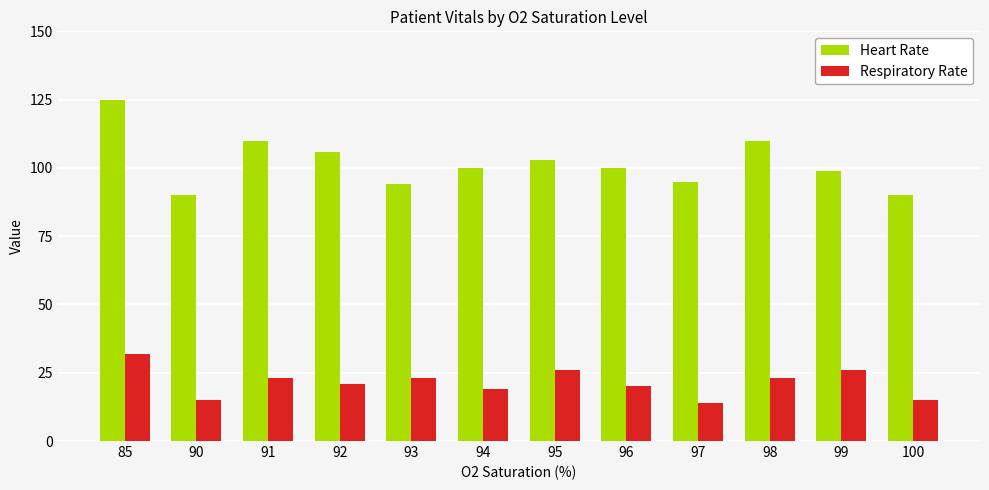

Reading left to right, transcribe all the data shown in this chart.

Heart Rate: 85=125	90=90	91=110	92=106	93=94	94=100	95=103	96=100	97=95	98=110	99=99	100=90
Respiratory Rate: 85=32	90=15	91=23	92=21	93=23	94=19	95=26	96=20	97=14	98=23	99=26	100=15